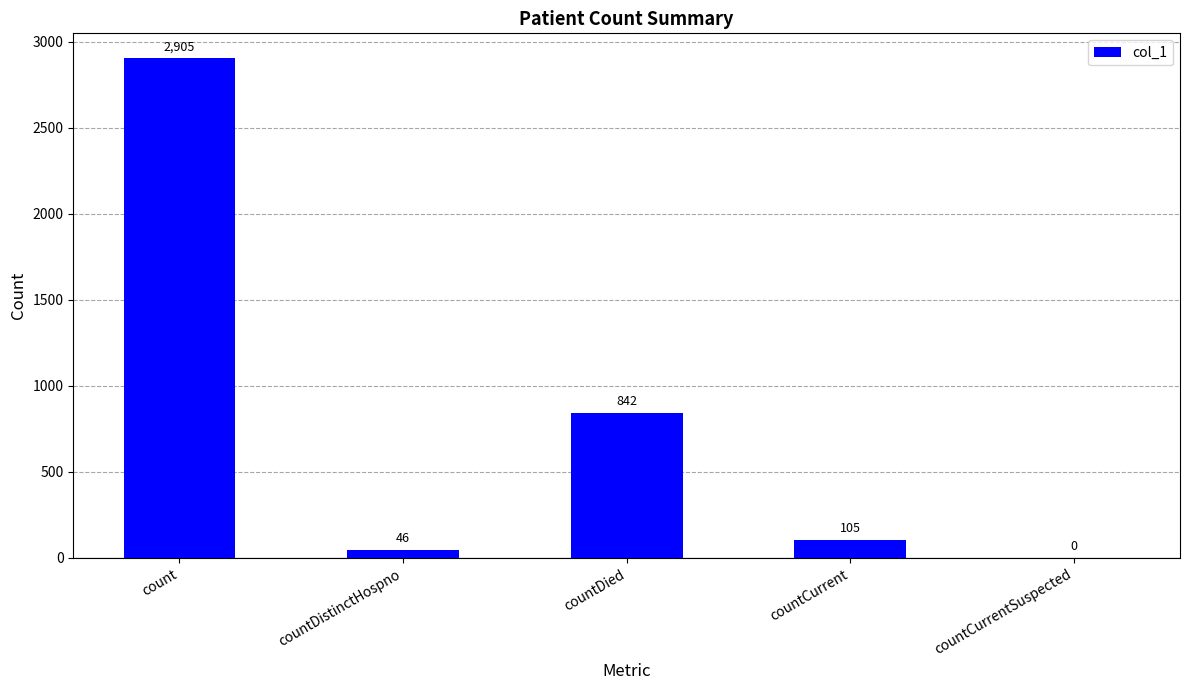

What is the sum of all values?

3898